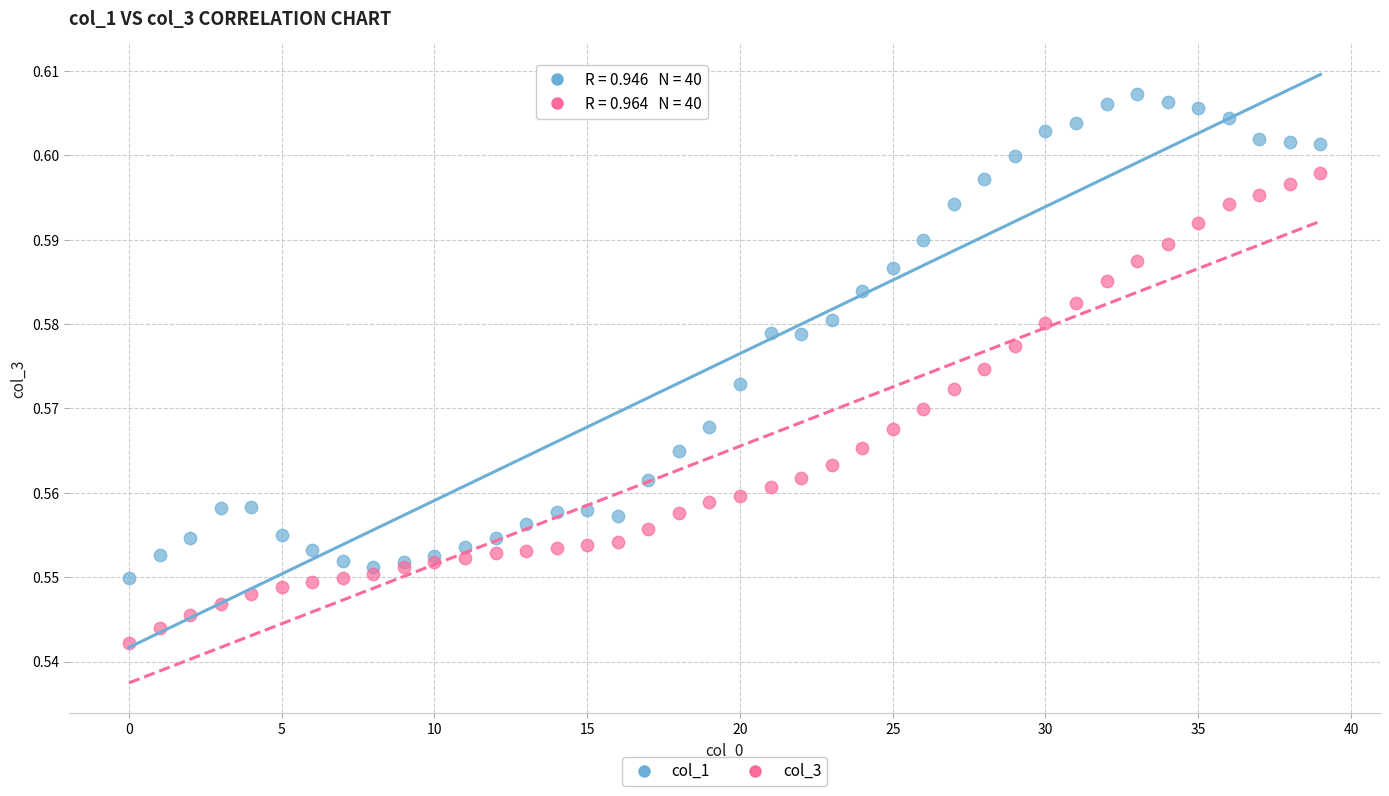

Which series contains the highest Y value?

col_1